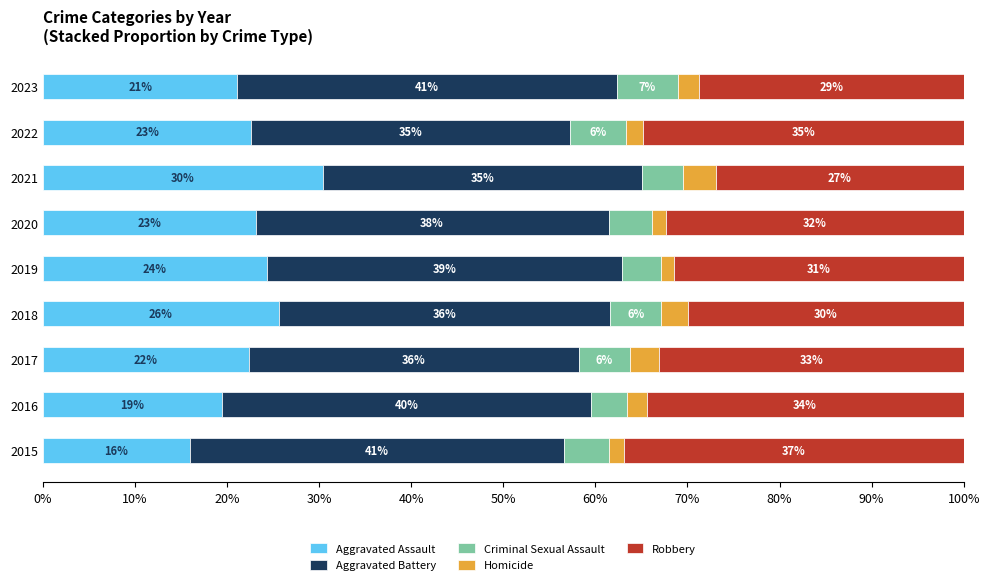

What are all the series names shown in the legend?

Aggravated Assault, Aggravated Battery, Criminal Sexual Assault, Homicide, Robbery